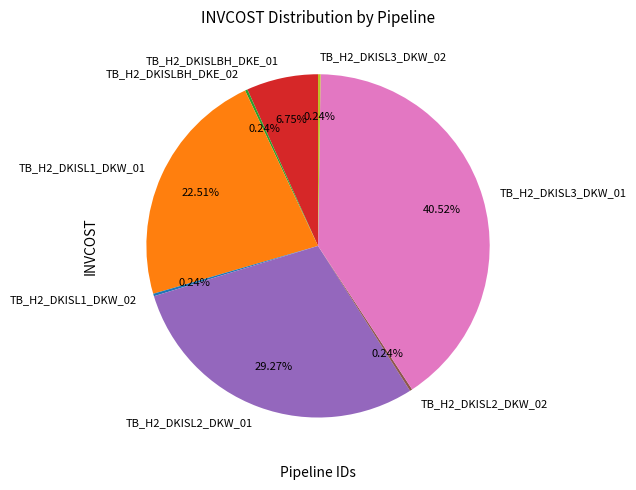

Does TB_H2_DKISL3_DKW_01 represent more than half of the total?

No